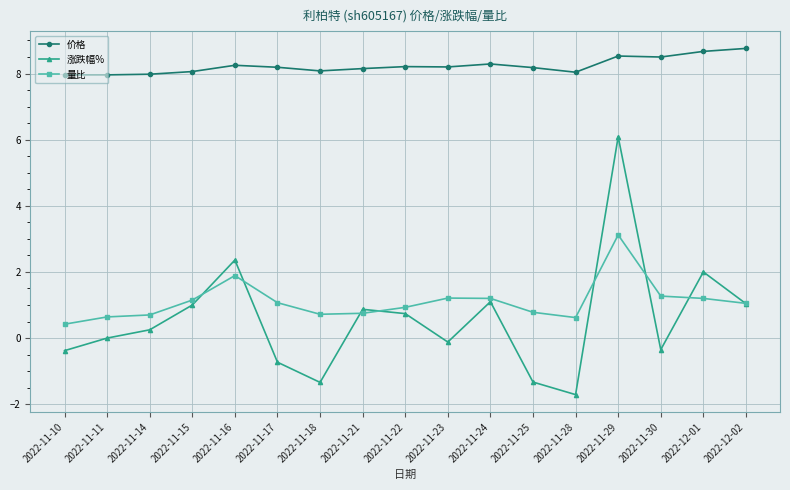

Where is the first local minimum for 涨跌幅%?

2022-11-18